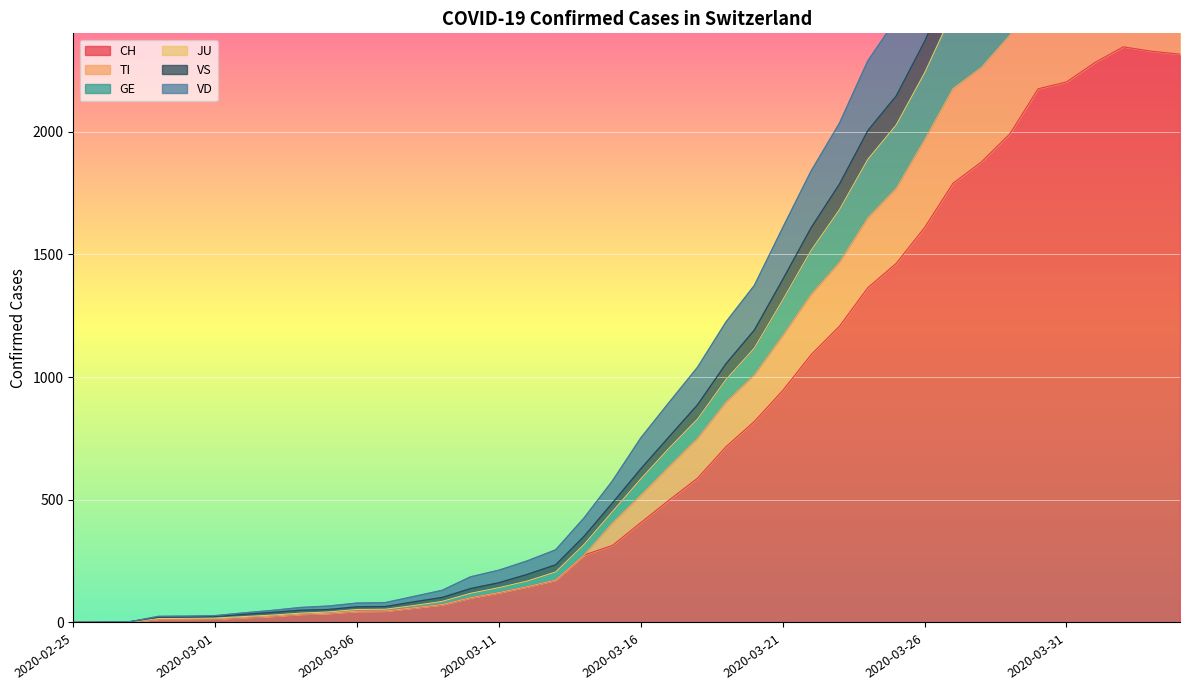

What is the highest value of the CH series?

2345